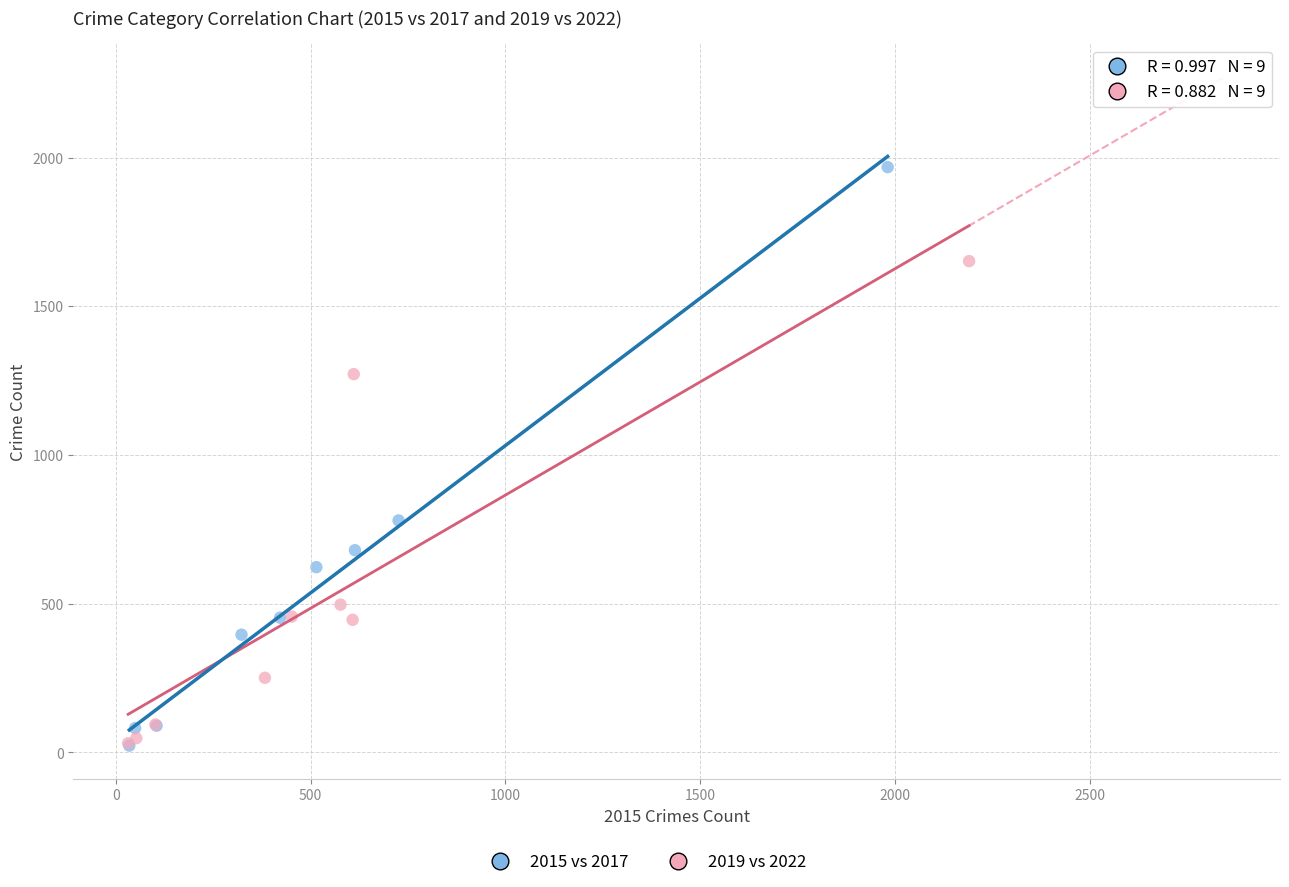

Which series has the widest spread of Y values?

2015 vs 2017